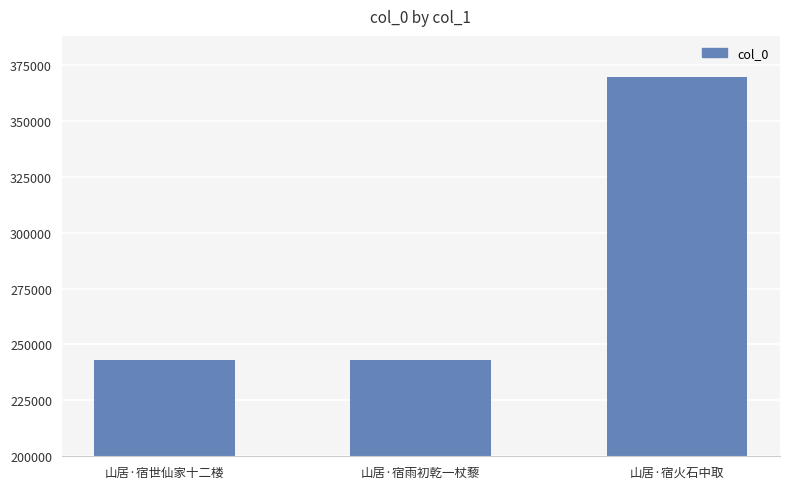

What is the change in value from 山居·宿雨初乾一杖藜 to 山居·宿火石中取?

+126628